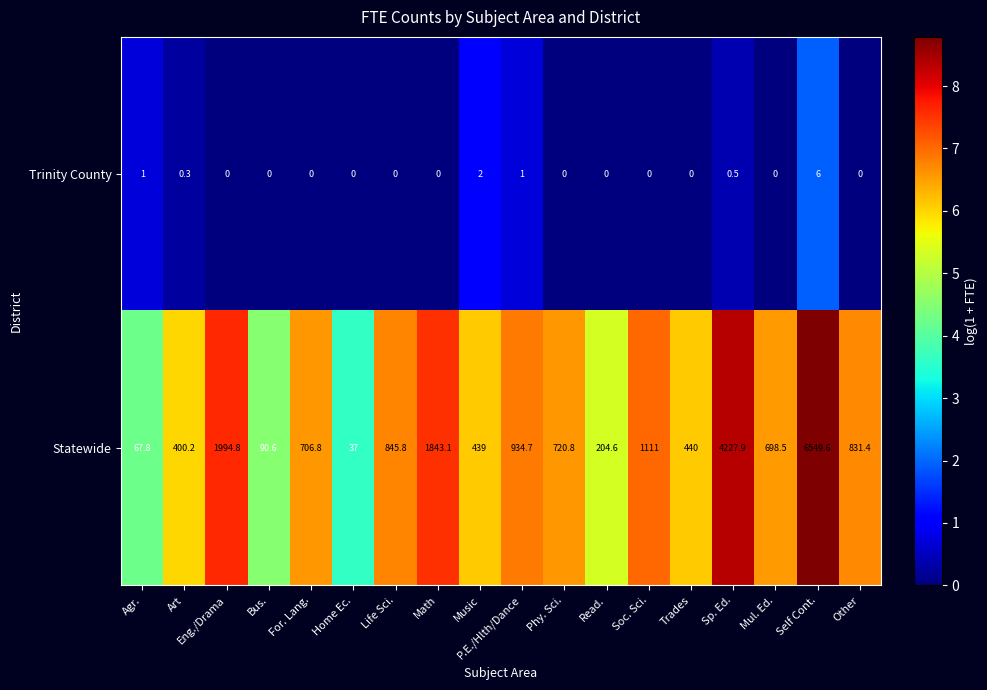

What is the average value of the Trinity County series?

0.6